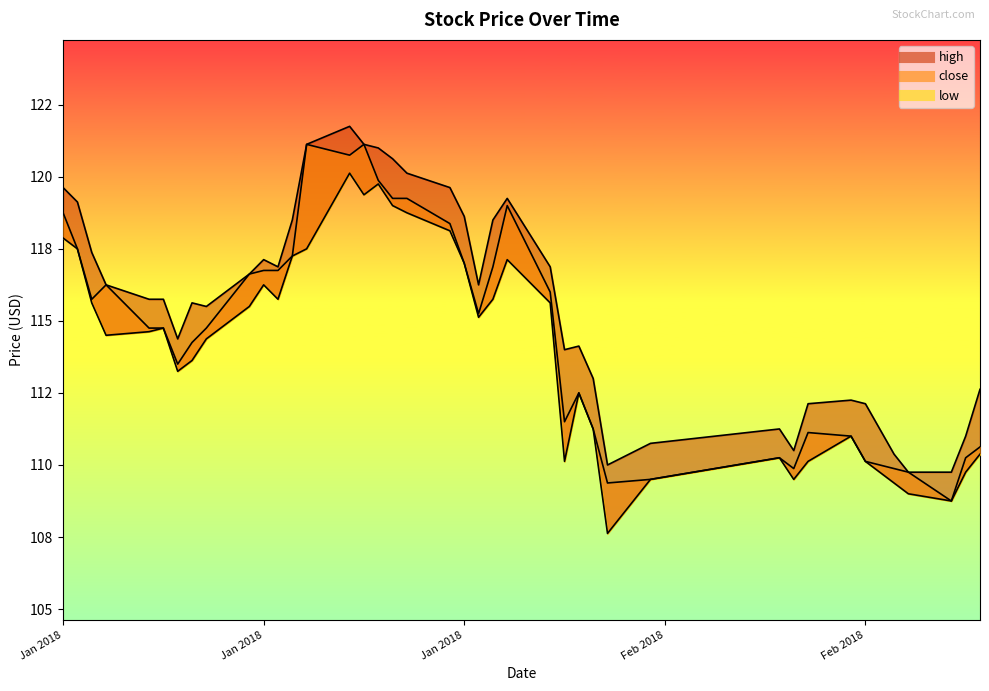

List the series in order of their peak value, highest first.

high, close, low